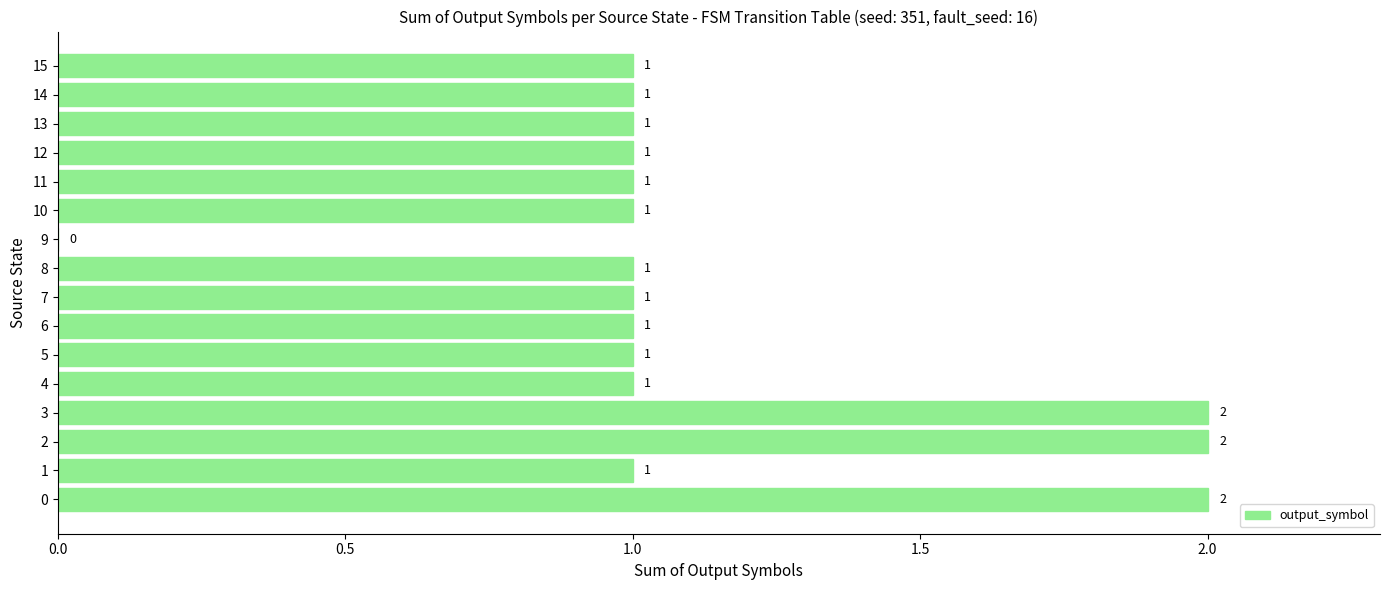

What value does the data have at 13?

1